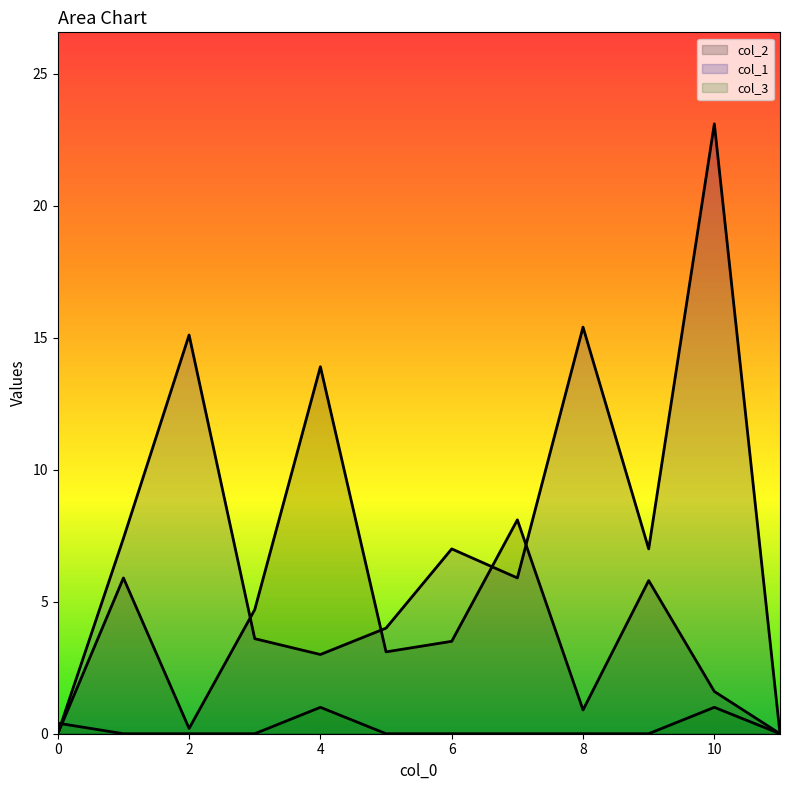

At how many categories does at least one series exceed 11?

4